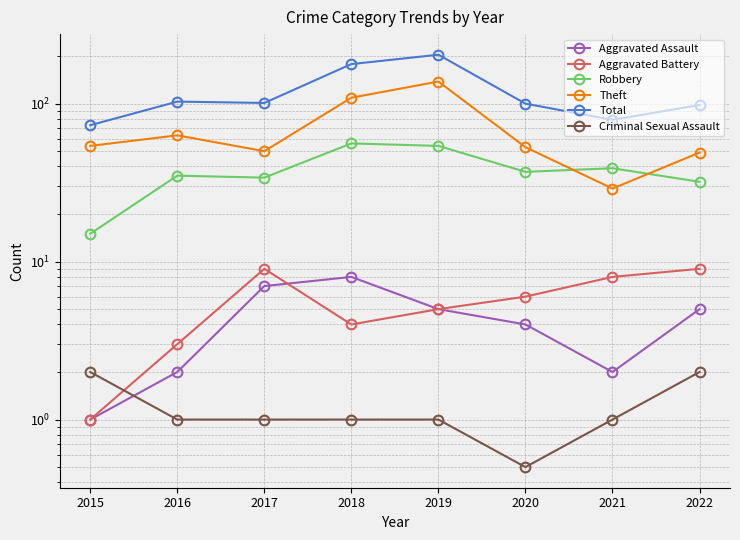

What is the sum of all Aggravated Assault values?

34.0